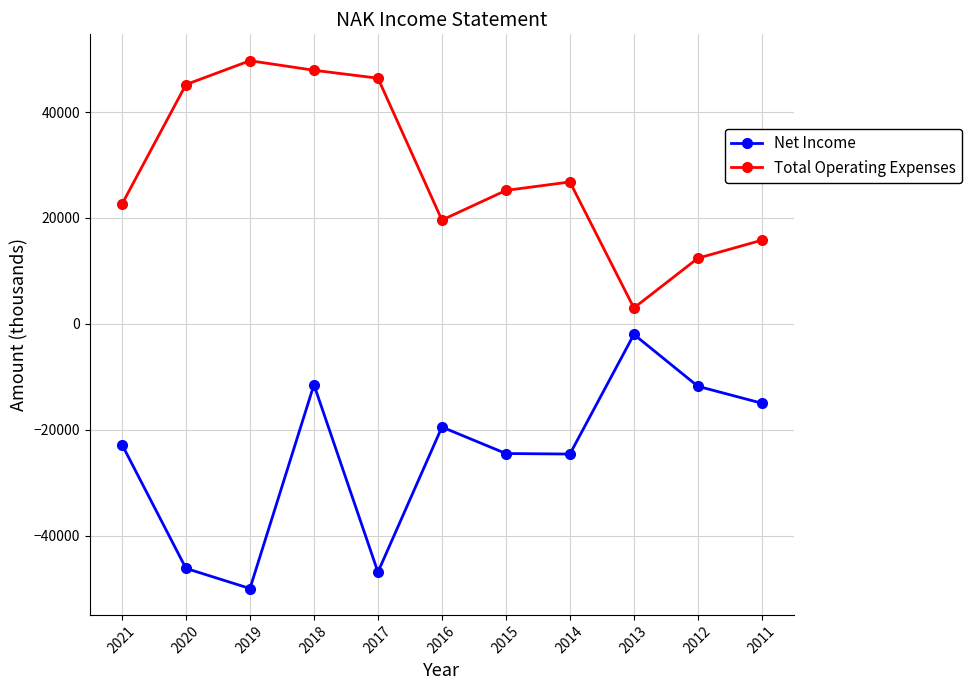

What is the difference between the Net Income values at 2017 and 2020?

700